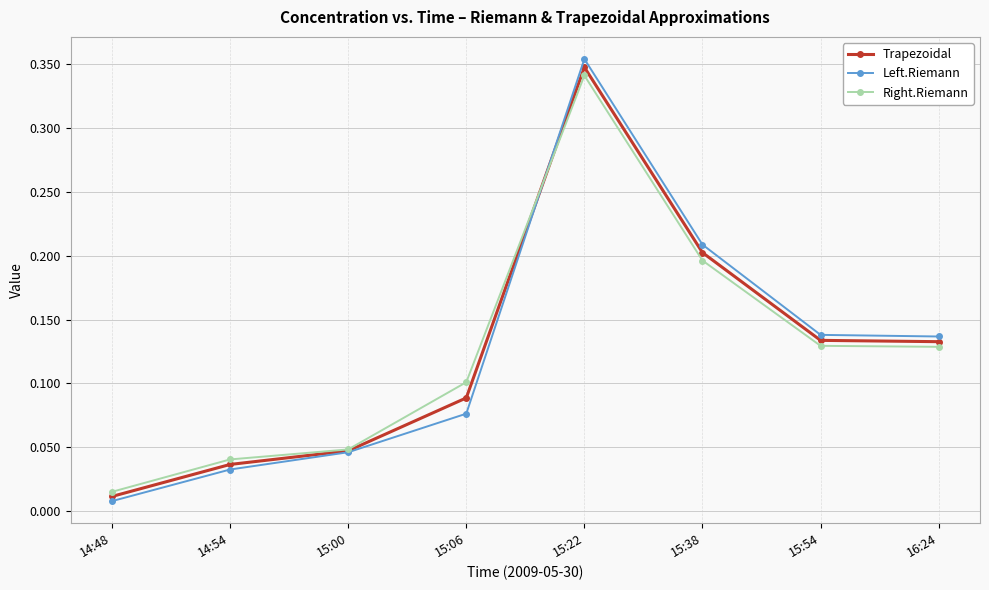

In Right.Riemann, how many points are higher than both neighbors (excluding endpoints)?

1